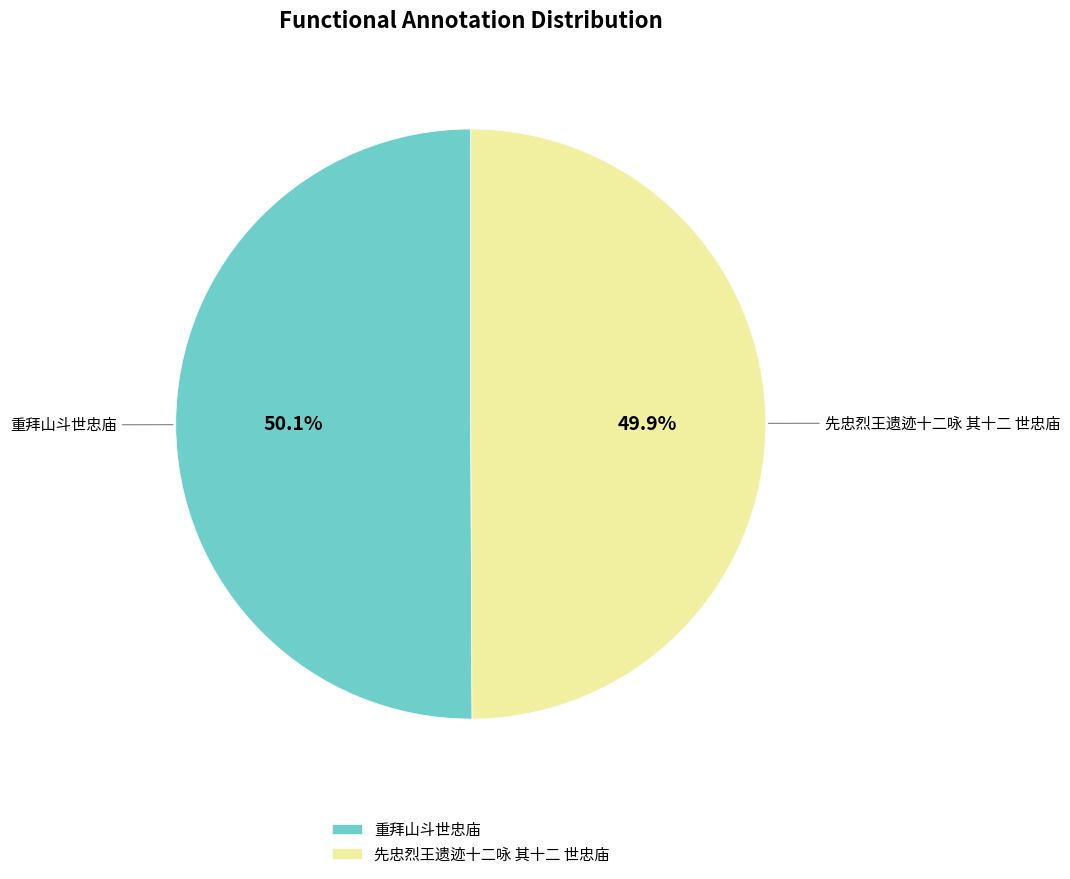

What is the total percentage of 先忠烈王遗迹十二咏 其十二 世忠庙 and 重拜山斗世忠庙?

100.0%